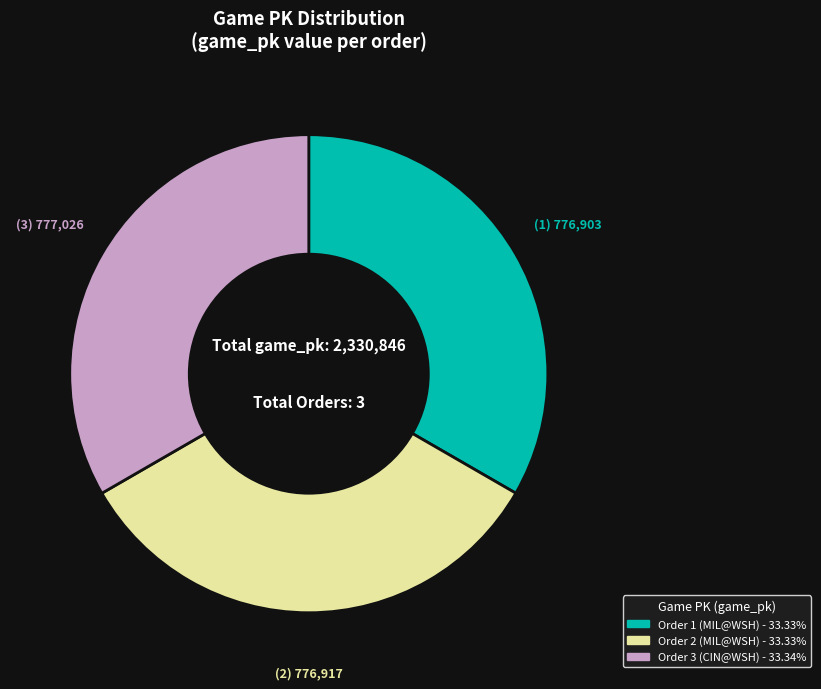

Does any single category account for the majority?

No